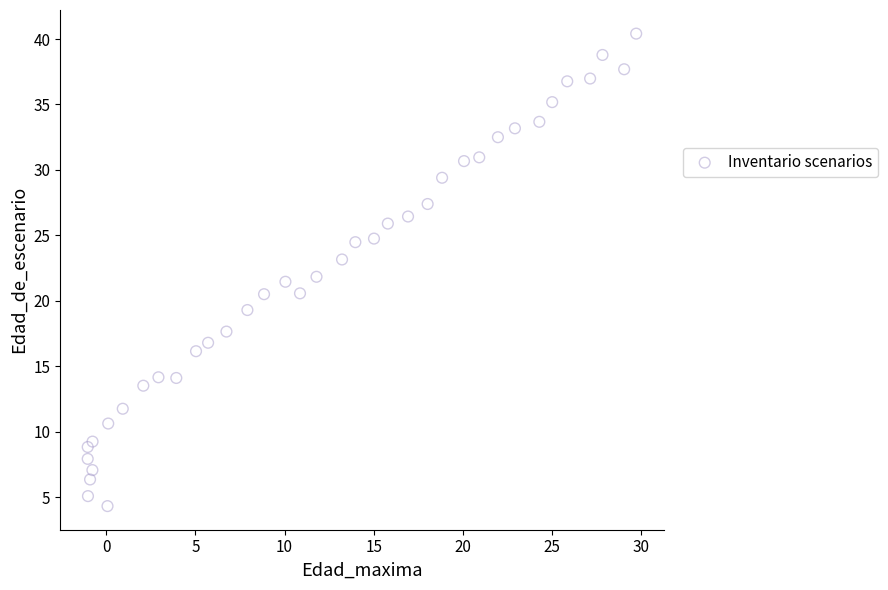

What is the range of Y values (max minus min)?

36.1